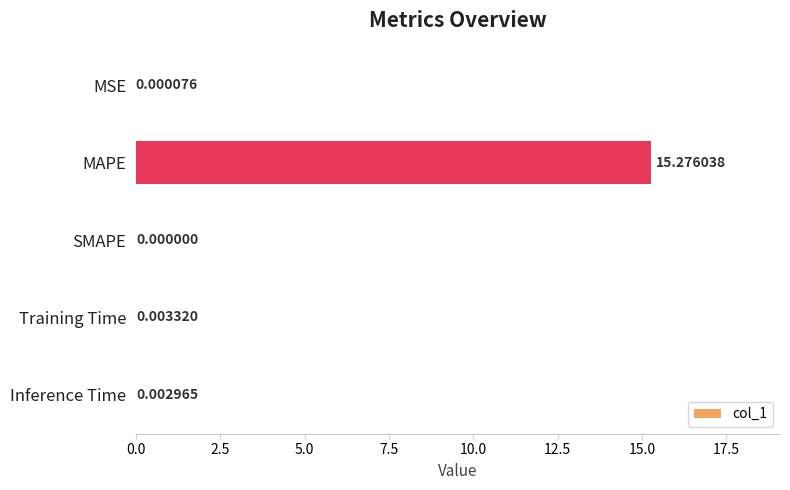

Where is the data nearest to the value 7?

Training Time